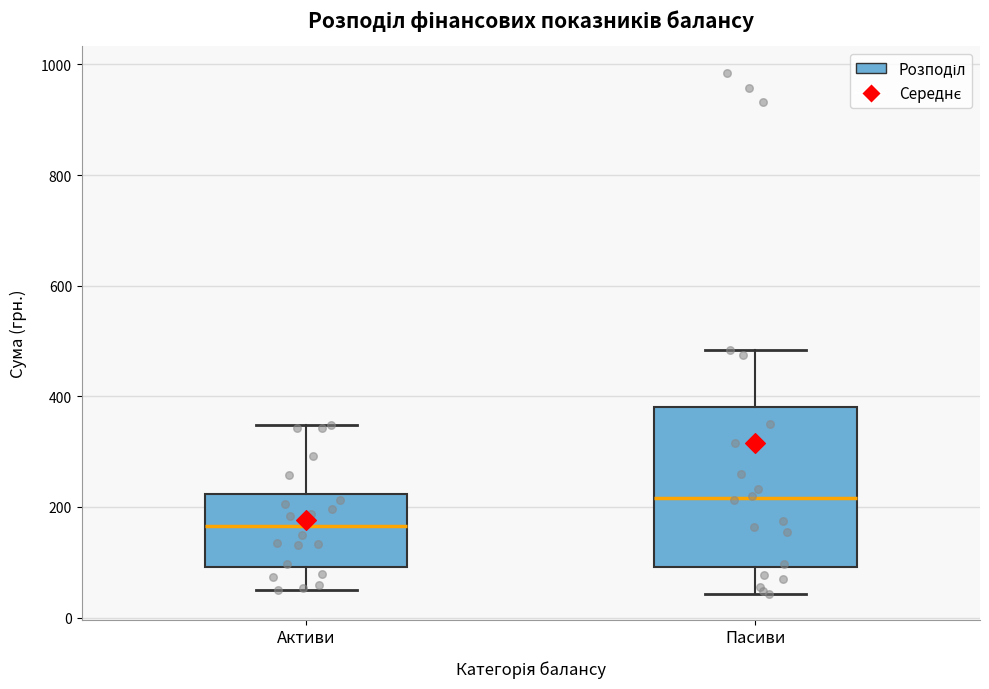

Comparing the boxes themselves (not the whiskers), which one is the tallest?

Пасиви